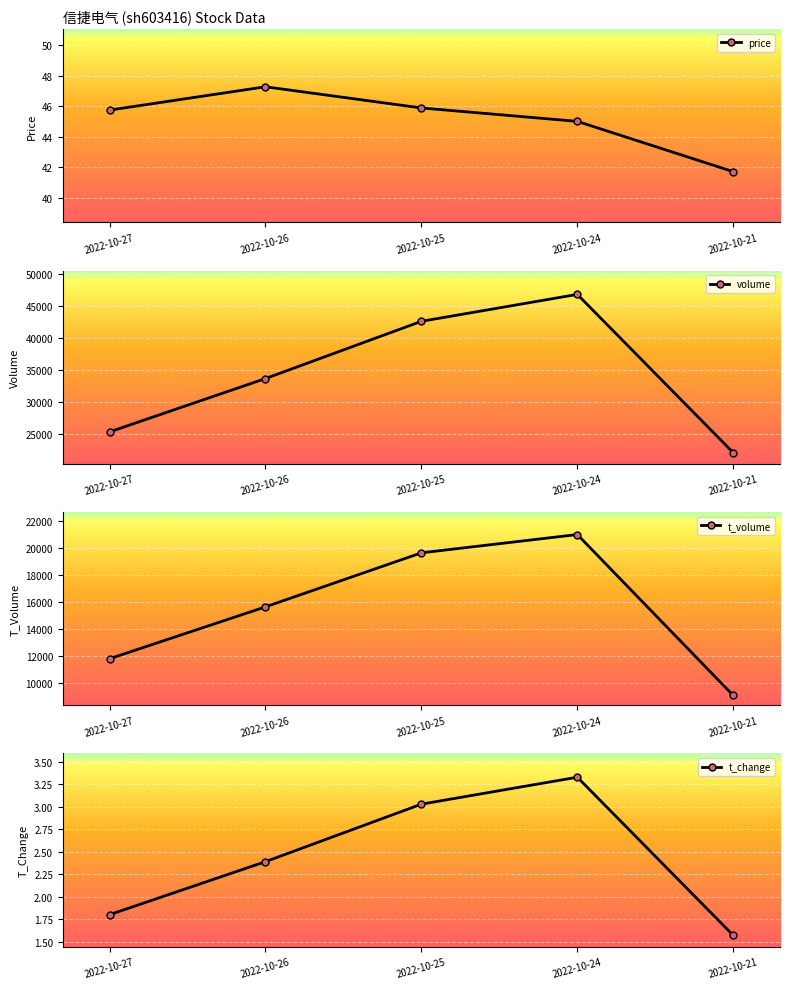

At 2022-10-25, list the series in order from smallest to largest.

t_change, price, t_volume, volume